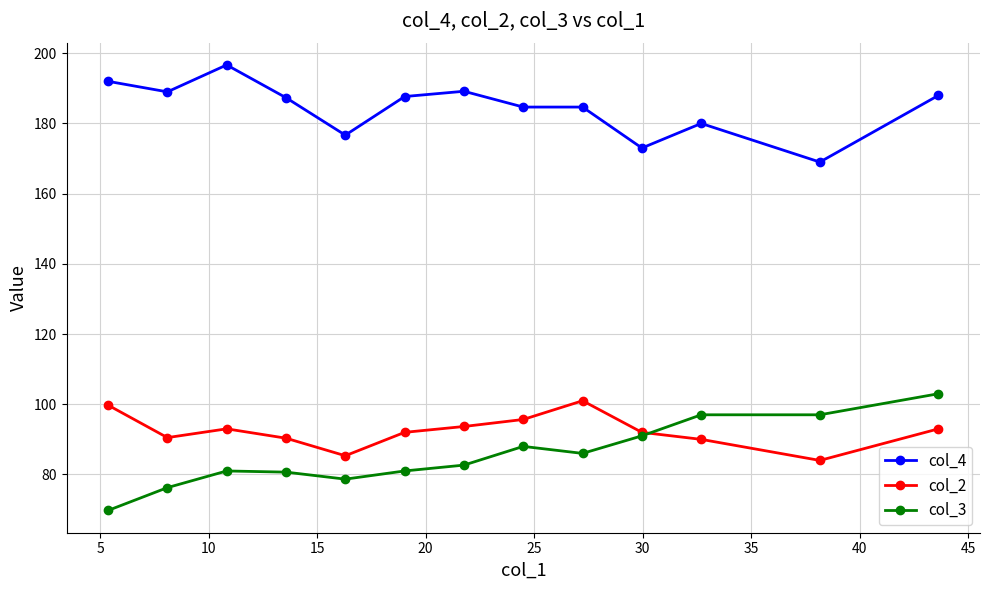

True or false: col_4 and col_2 intersect in this chart.

False